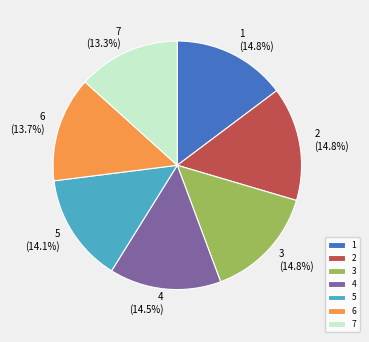

Is it true that 5 is 14% of the pie?

True